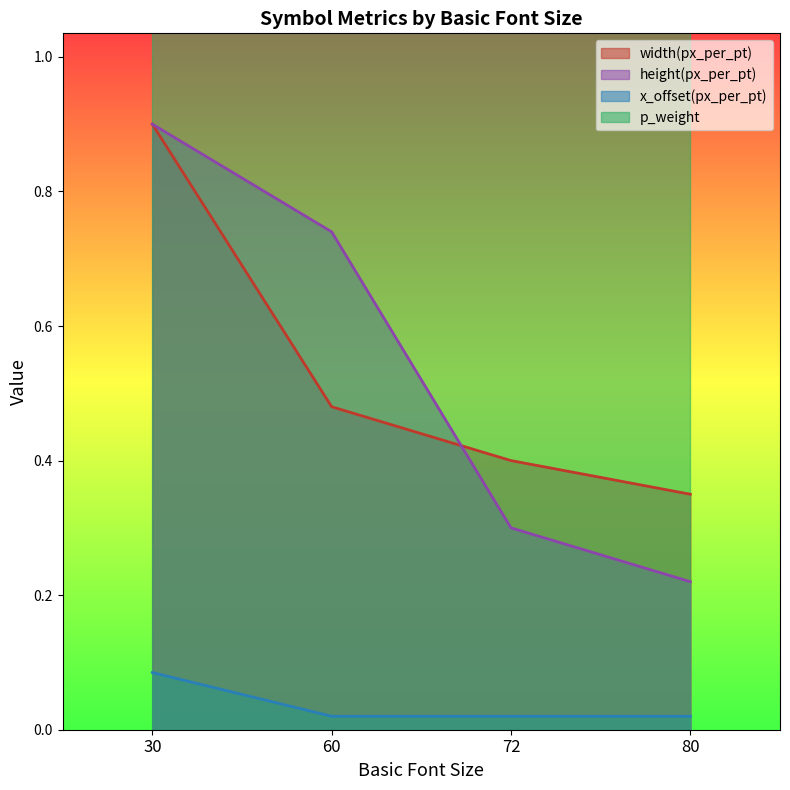

What is the value of the height(px_per_pt) point at the 2nd from the left?

0.7